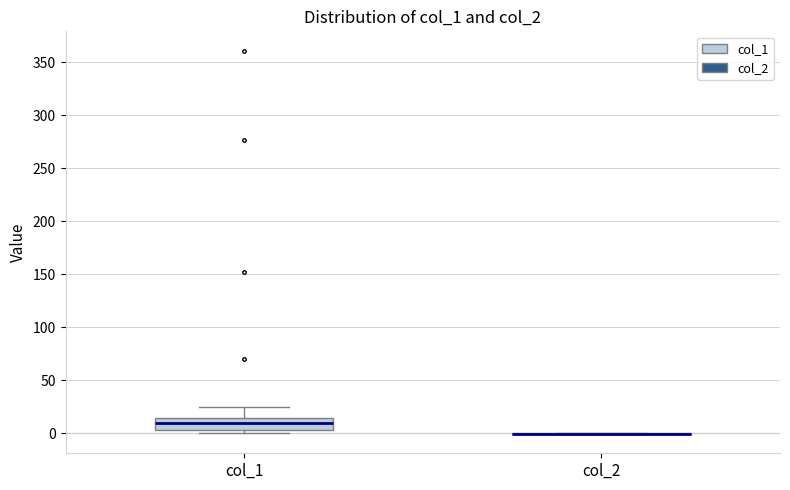

Reading left to right, transcribe this box plot: for each box, give where its median line is, the range the box spans, and where its two whiskers end, as read against the y-axis. The values are not printed on the chart, so give them approximately, as read against the axis.

col_1: median 10, box 5 to 15, whiskers 0 to 25
col_2: box collapsed to a line at 0, whiskers 0 to 0